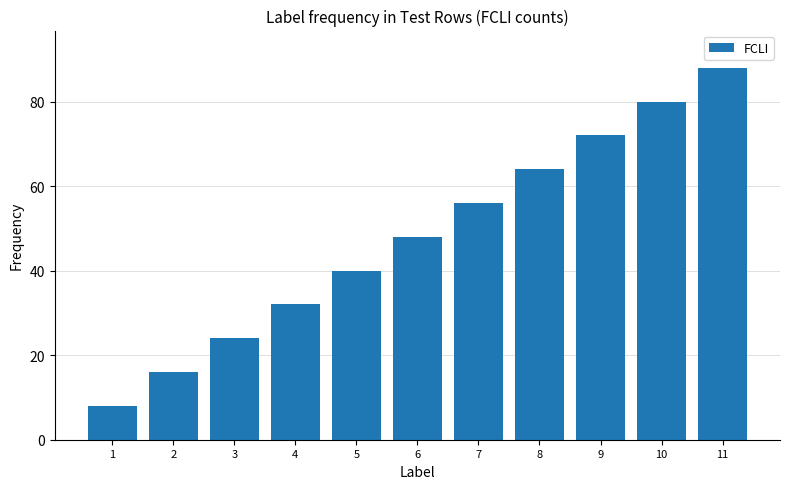

What is the minimum value shown in the chart?

8